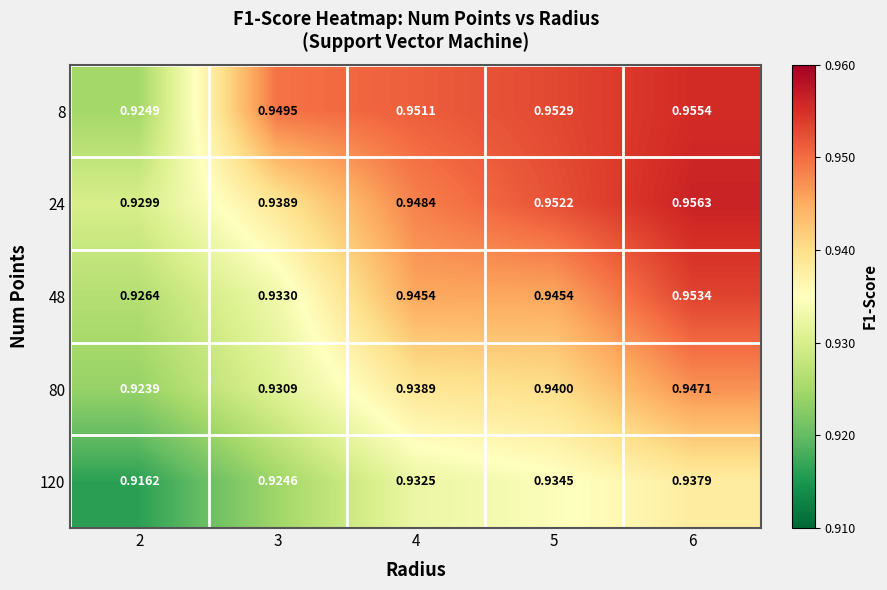

How many series are shown in this chart?

5